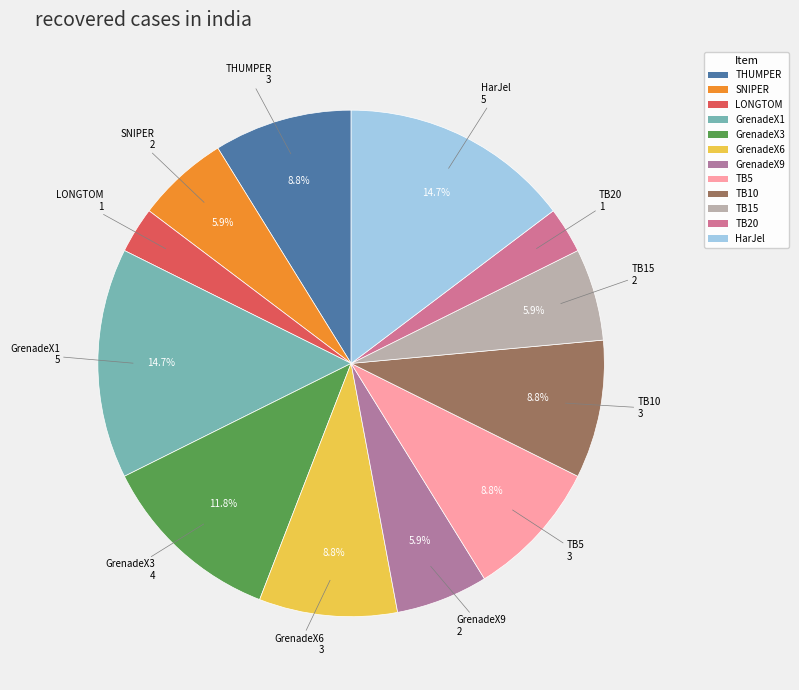

Is there a majority slice in this chart?

No